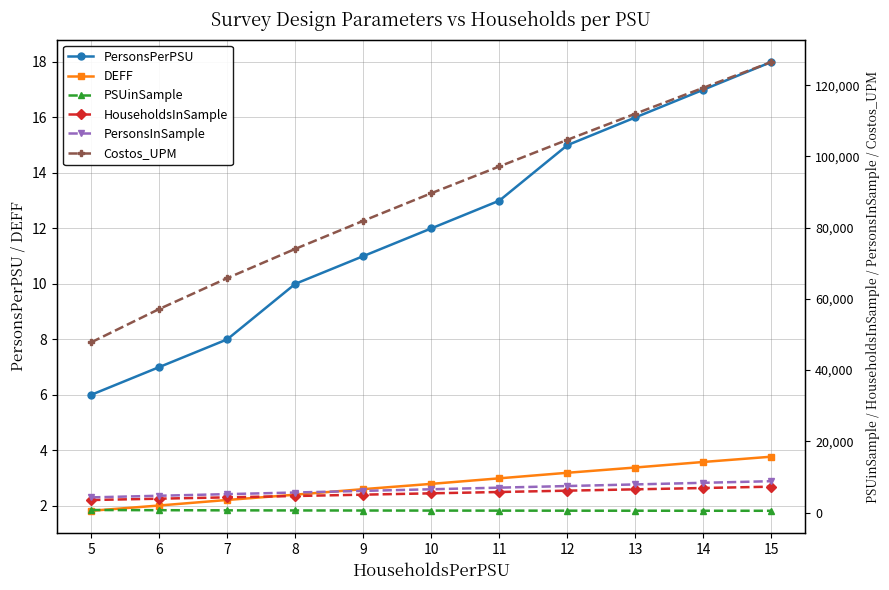

At which label does PSUinSample reach its peak?

5